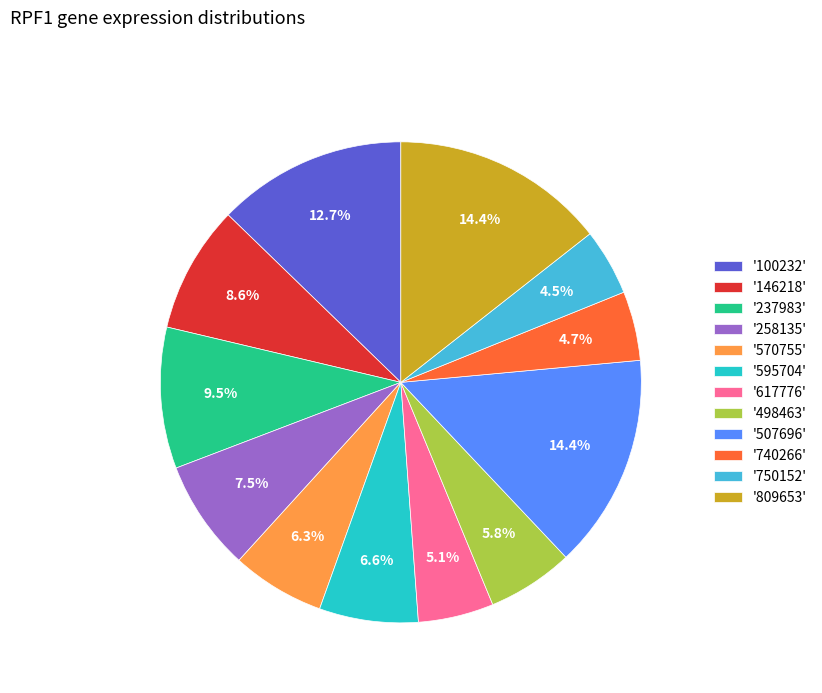

Is there a majority slice in this chart?

No